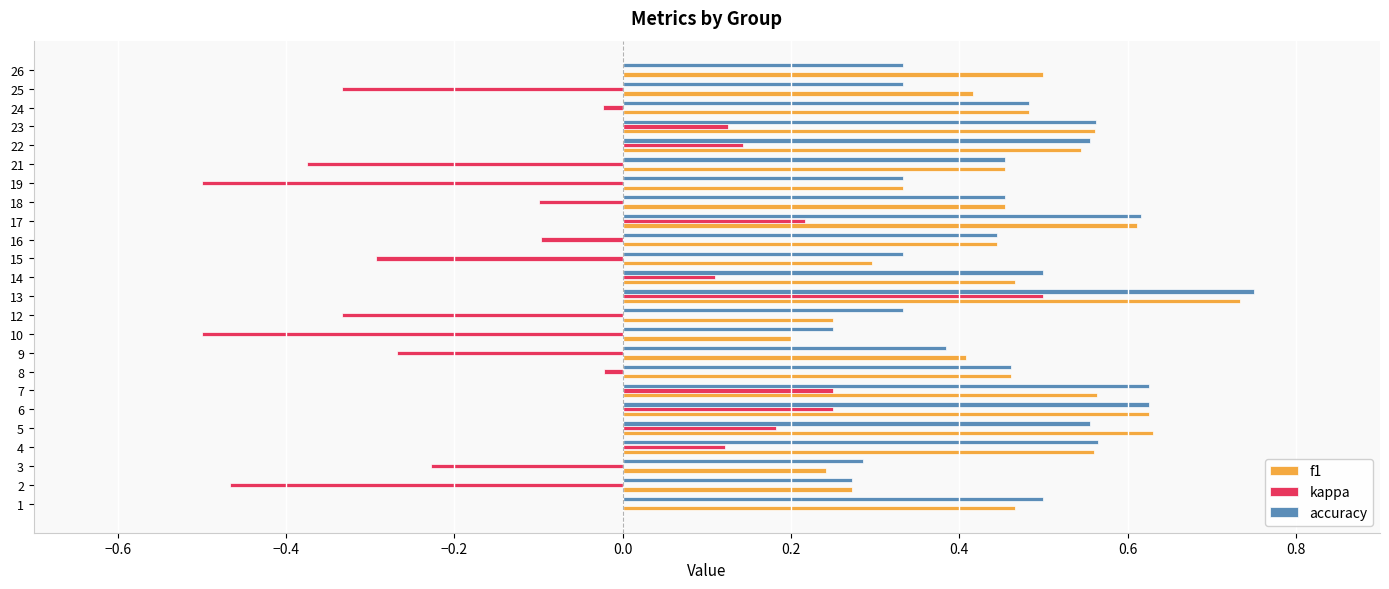

Is it true that f1 equals 0.2 at 7?

False